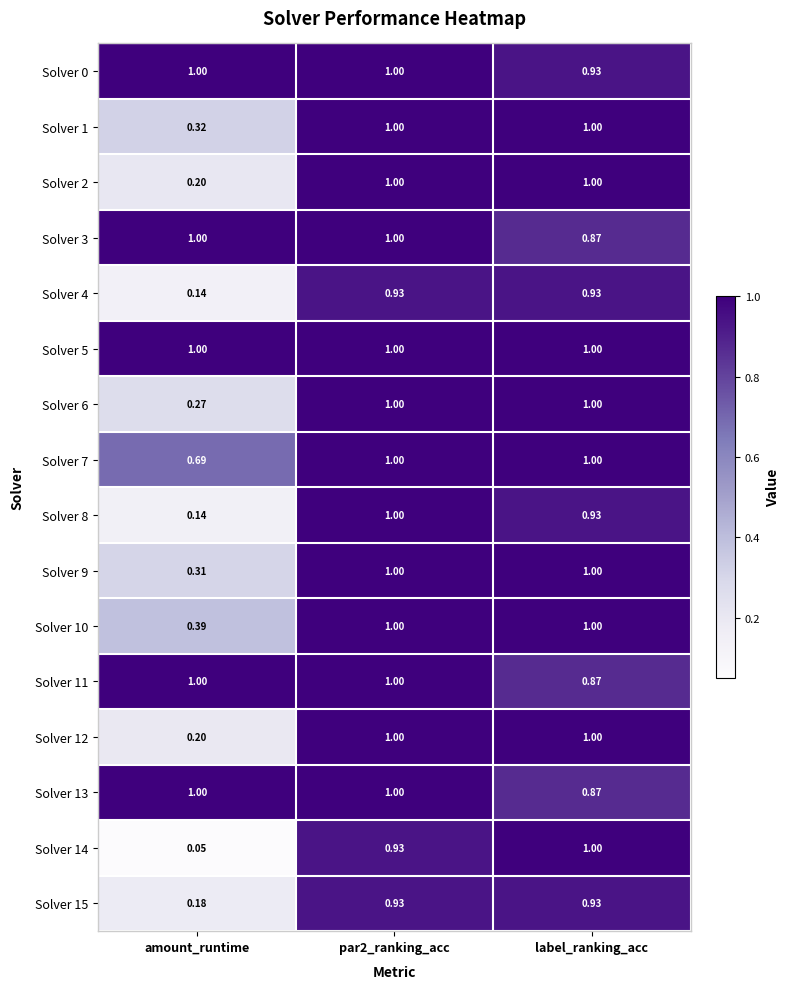

Which category has the lowest value in the Solver 1 series?

amount_runtime